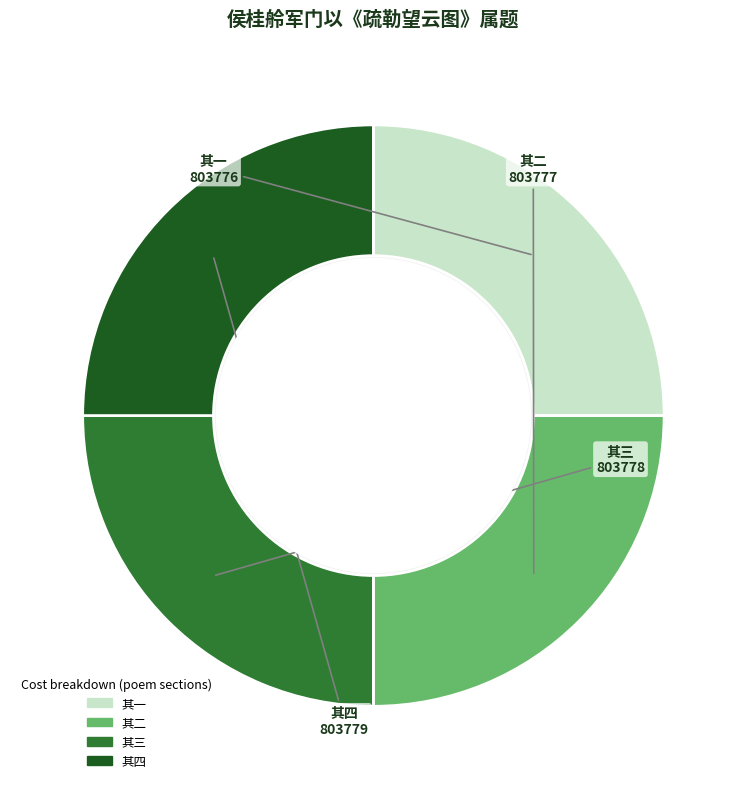

What is the ratio of the value at 其三 to the value at 其二?

1.0